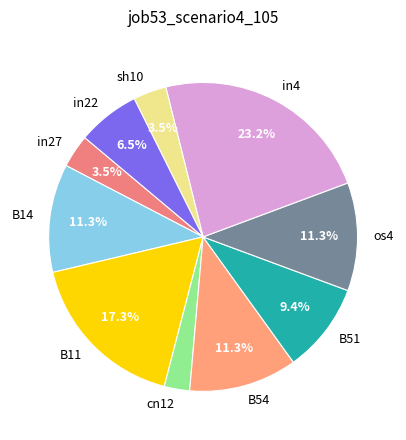

To the nearest percent, what portion does os4 represent?

11%